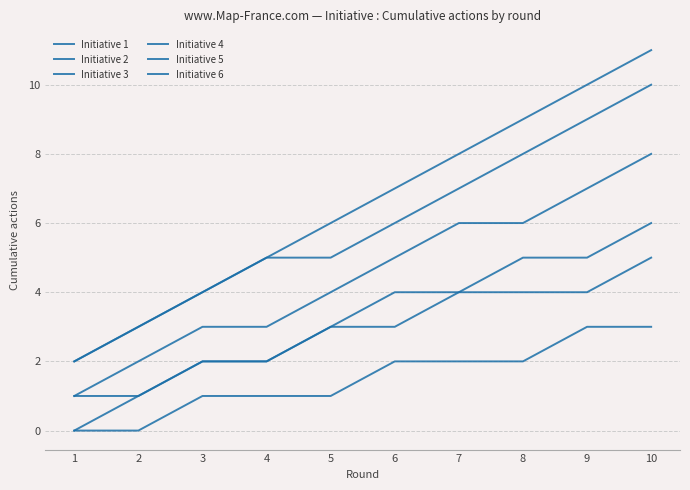

Is this an area chart (filled region under the line)?

No